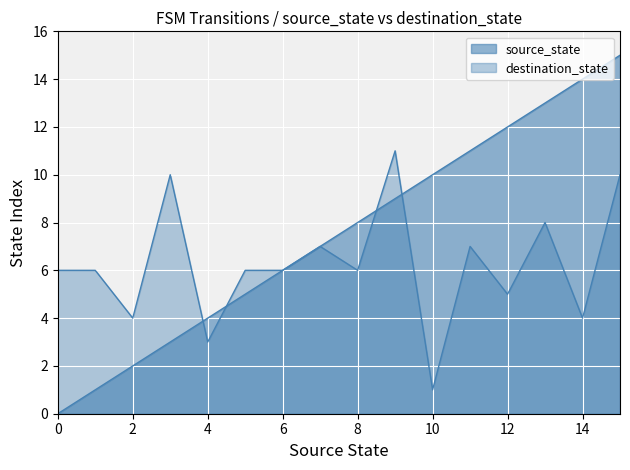

How many lines are shown in the chart?

2